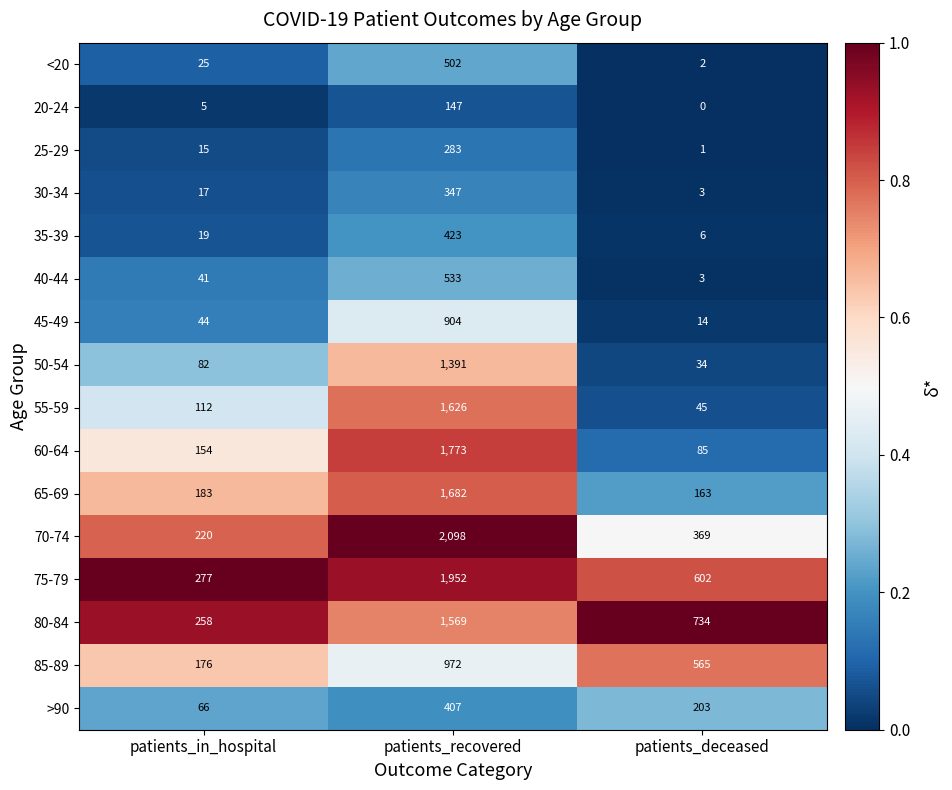

True or false: 35-39 has a value of 423 at patients_recovered.

True